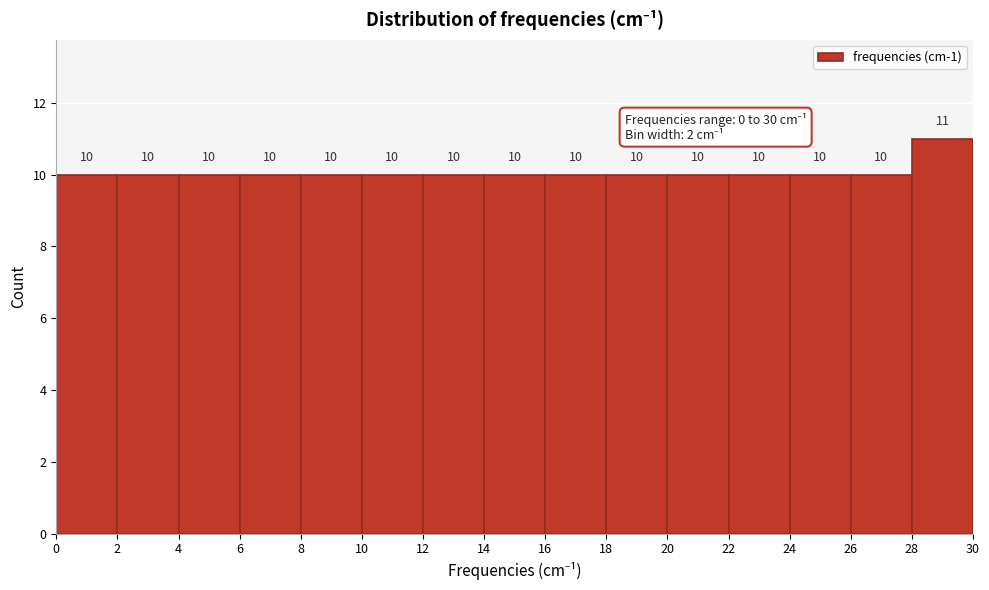

Reading left to right, transcribe this chart: for each bar, give the range it covers on the x-axis and its height.

0 to 2: 10
2 to 4: 10
4 to 6: 10
6 to 8: 10
8 to 10: 10
10 to 12: 10
12 to 14: 10
14 to 16: 10
16 to 18: 10
18 to 20: 10
20 to 22: 10
22 to 24: 10
24 to 26: 10
26 to 28: 10
28 to 30: 11